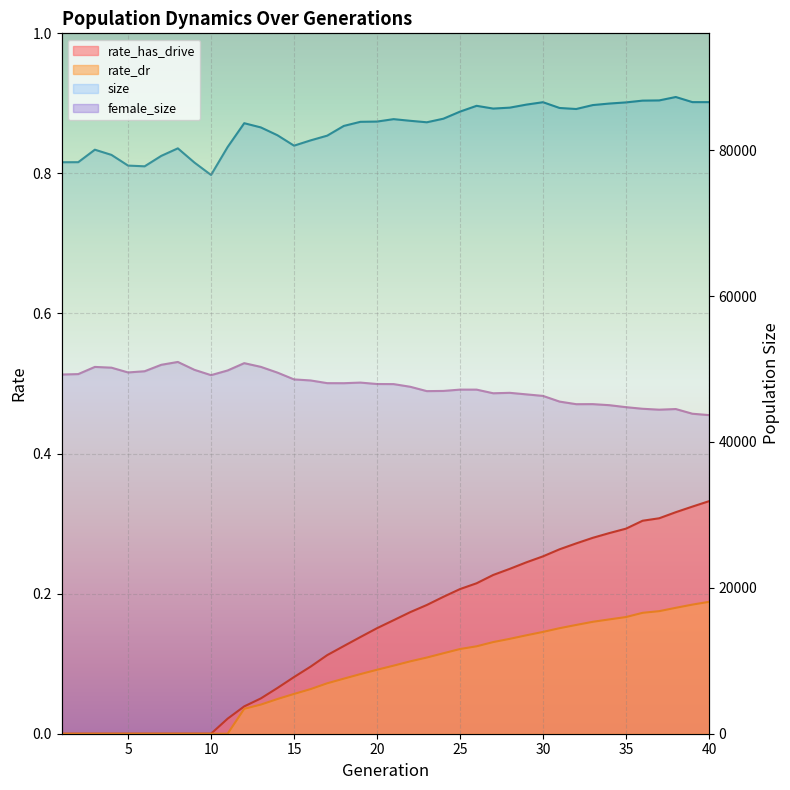

What is the difference between the maximum and minimum values in the rate_has_drive series?

0.3